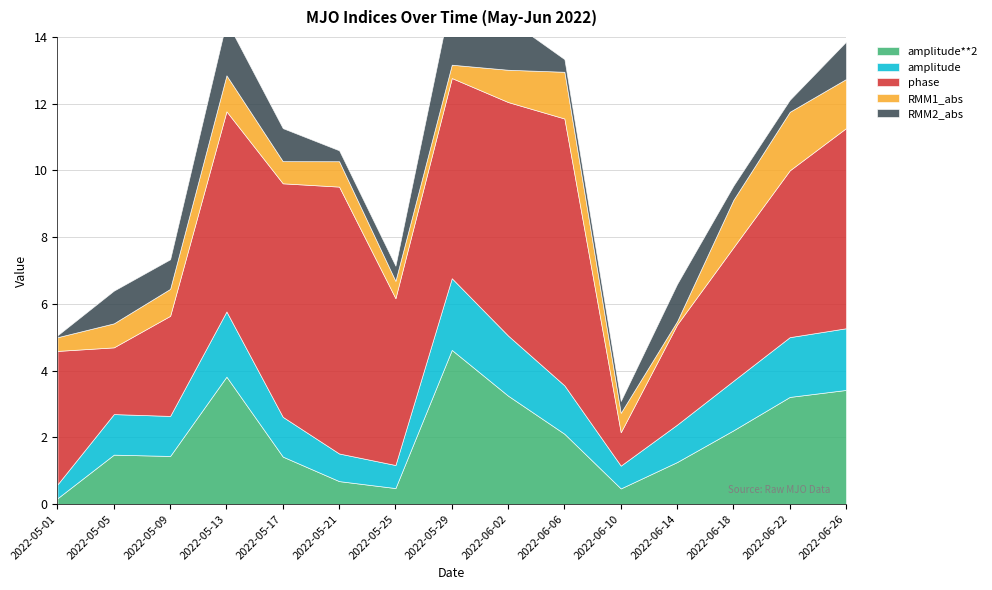

Rank the series by their maximum value, from lowest to highest.

RMM1_abs, RMM2_abs, amplitude, amplitude**2, phase